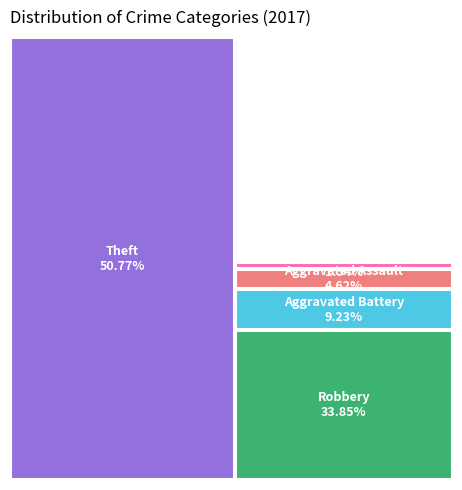

To the nearest percent, what is the difference between the Robbery and Theft slice percentages?

17%